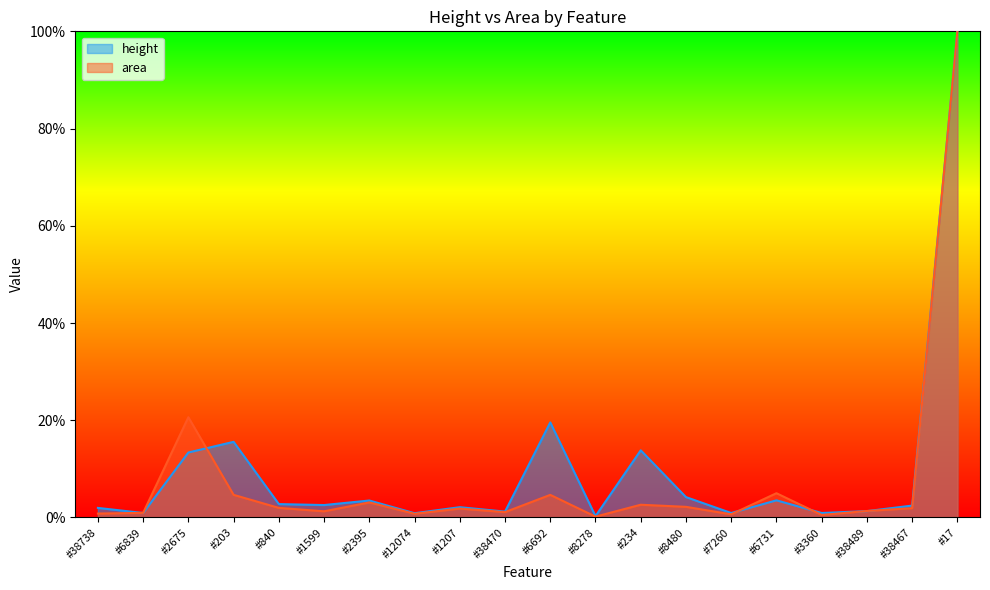

Reading left to right, transcribe all the data shown in this chart.

height: #38738=2.0	#6839=0.9	#2675=13.4	#203=15.6	#840=2.8	#1599=2.6	#2395=3.5	#12074=0.9	#1207=2.1	#38470=1.2	#6692=19.6	#8278=0.3	#234=13.8	#8480=4.2	#7260=0.9	#6731=3.5	#3360=0.9	#38489=1.3	#38467=2.4	#17=100.0
area: #38738=0.8	#6839=1.0	#2675=20.6	#203=4.7	#840=2.0	#1599=1.3	#2395=3.1	#12074=0.8	#1207=1.8	#38470=1.1	#6692=4.7	#8278=0.2	#234=2.6	#8480=2.2	#7260=0.7	#6731=5.0	#3360=0.5	#38489=1.3	#38467=1.9	#17=100.0